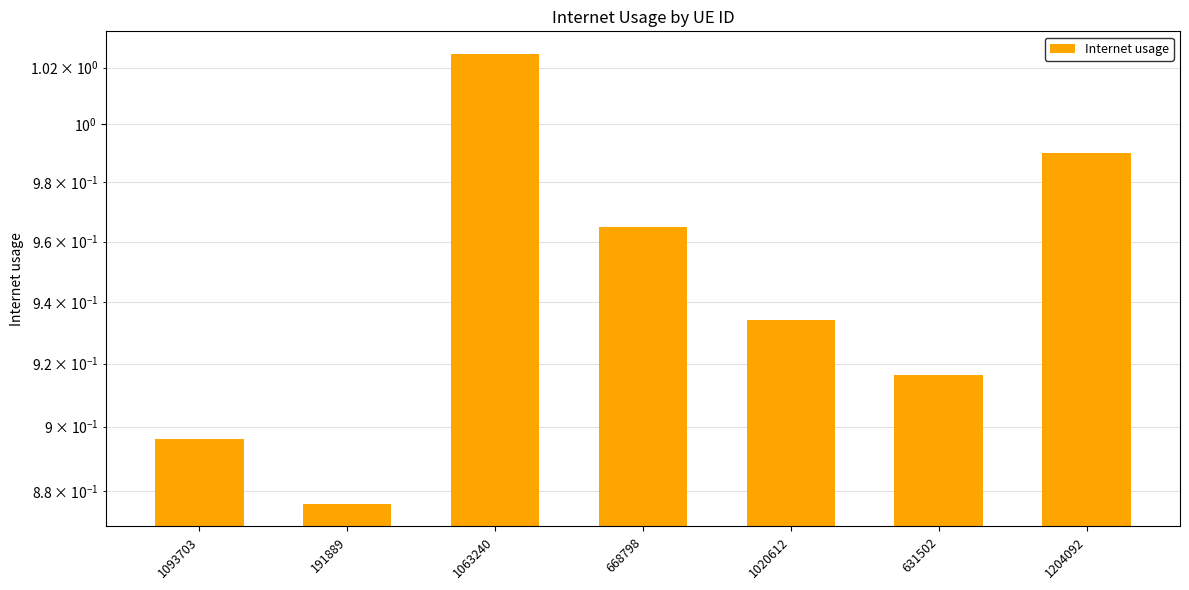

Are the bars horizontal?

No